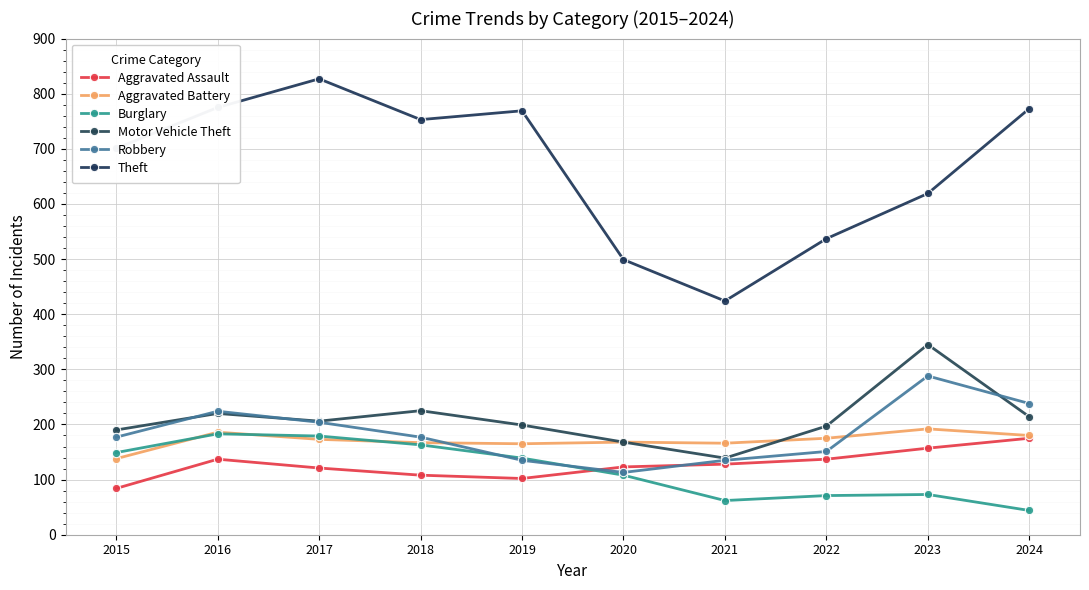

What is the sum of all Aggravated Assault values?

1272